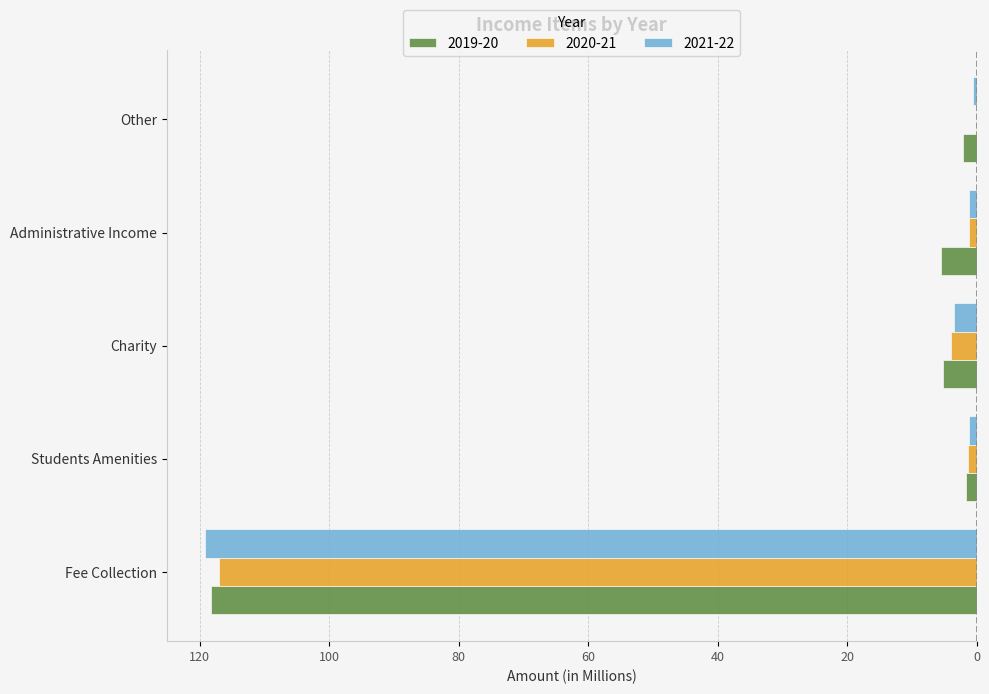

What are all the series names shown in the legend?

2019-20, 2020-21, 2021-22